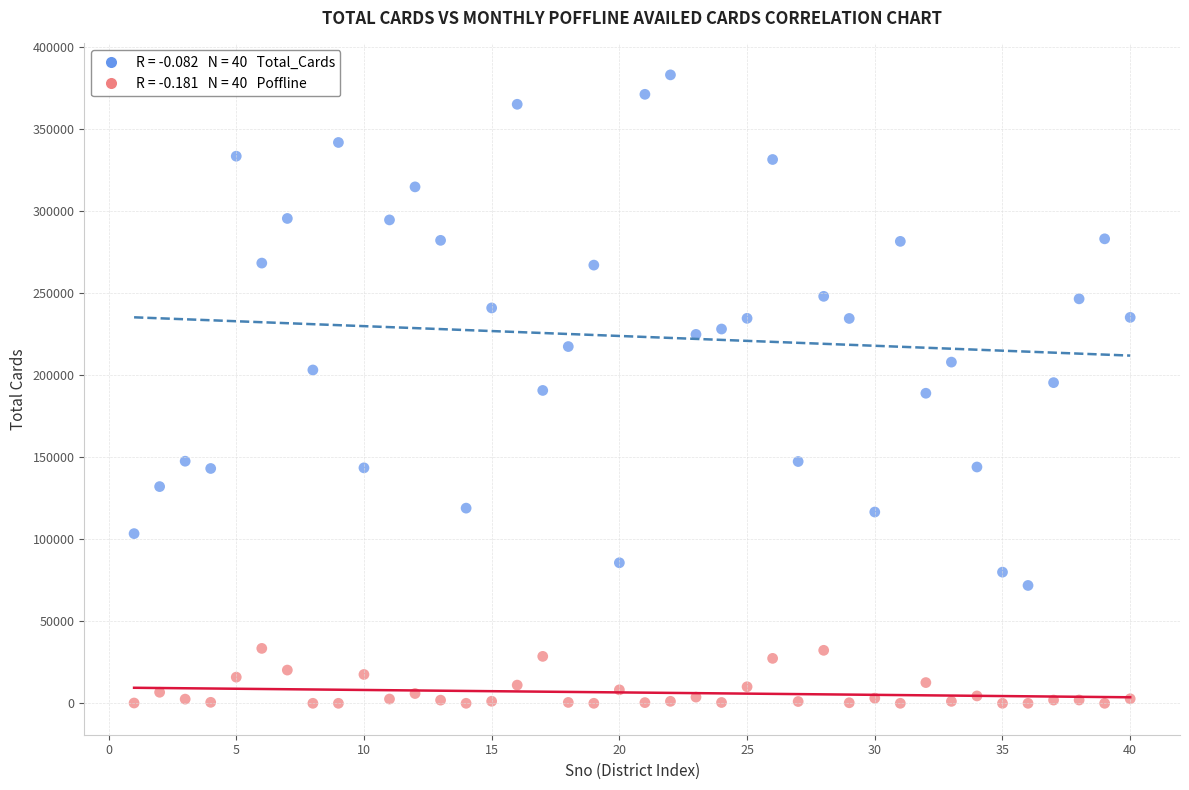

Across all data points, what is the range of Y values (max minus min)?

383100